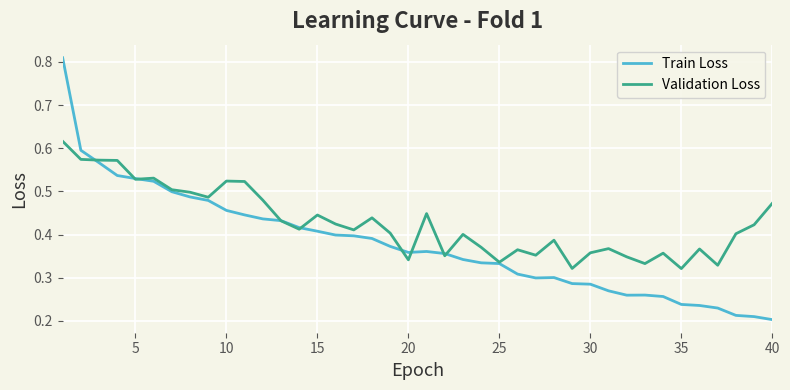

Rank the series by their average value, from highest to lowest.

Validation Loss, Train Loss